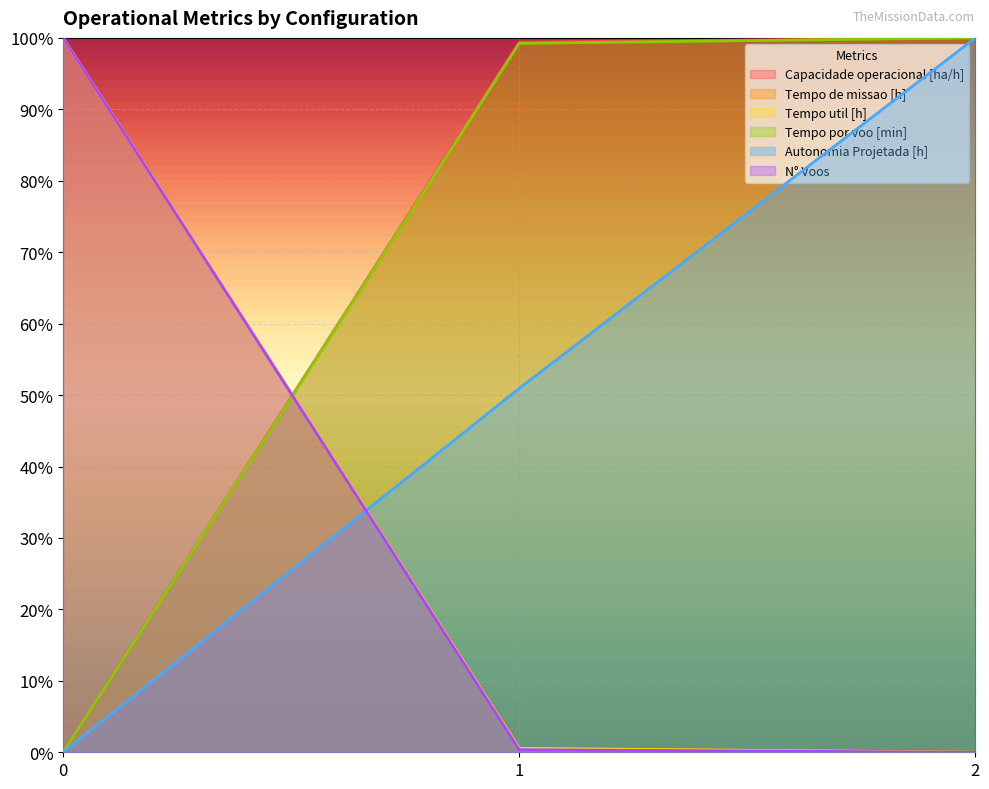

True or false: Autonomia Projetada [h] has a value of -0.4 at 0.

False